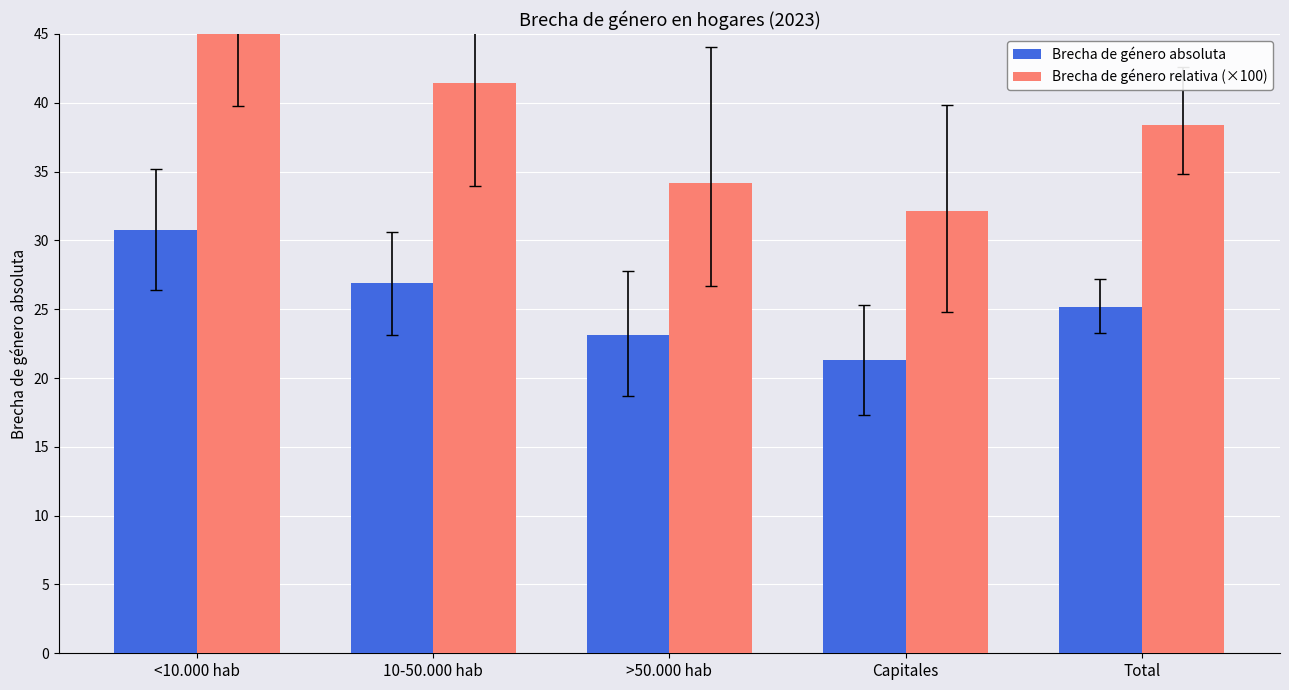

Rank the series at Total from lowest to highest value.

Brecha de género absoluta, Brecha de género relativa (×100)